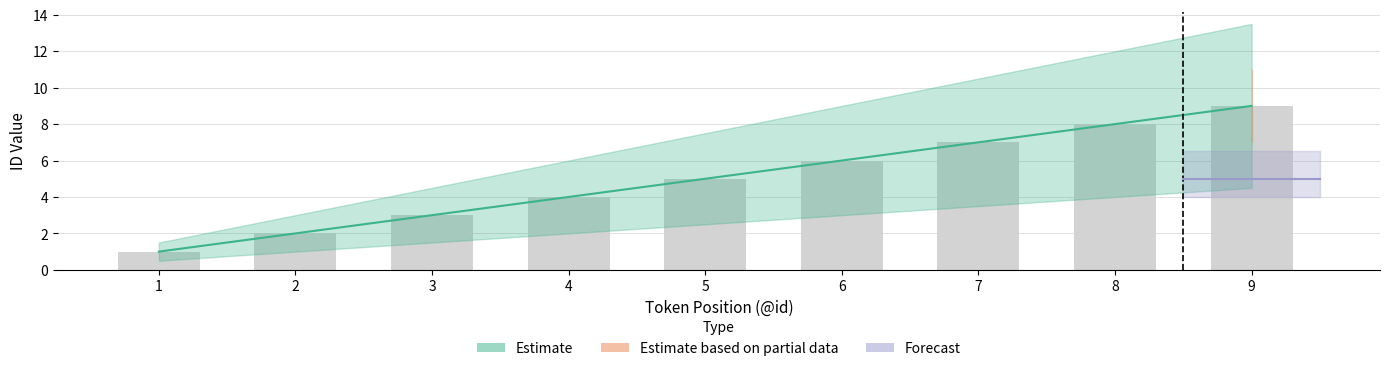

Reading left to right, extract all data points from this chart.

Estimate: 1.0	2.0	3.0	4.0	5.0	6.0	7.0	8.0	9.0
Estimate_lower: 0.5	1.0	1.5	2.0	2.5	3.0	3.5	4.0	4.5
Estimate_upper: 1.5	3.0	4.5	6.0	7.5	9.0	10.5	12.0	13.5
Partial: 0.0	0.0	0.0	0.0	0.0	0.0	0.0	0.0	9.0
Partial_lower: 0.0	0.0	0.0	0.0	0.0	0.0	0.0	0.0	7.0
Partial_upper: 0.0	0.0	0.0	0.0	0.0	0.0	0.0	0.0	11.0